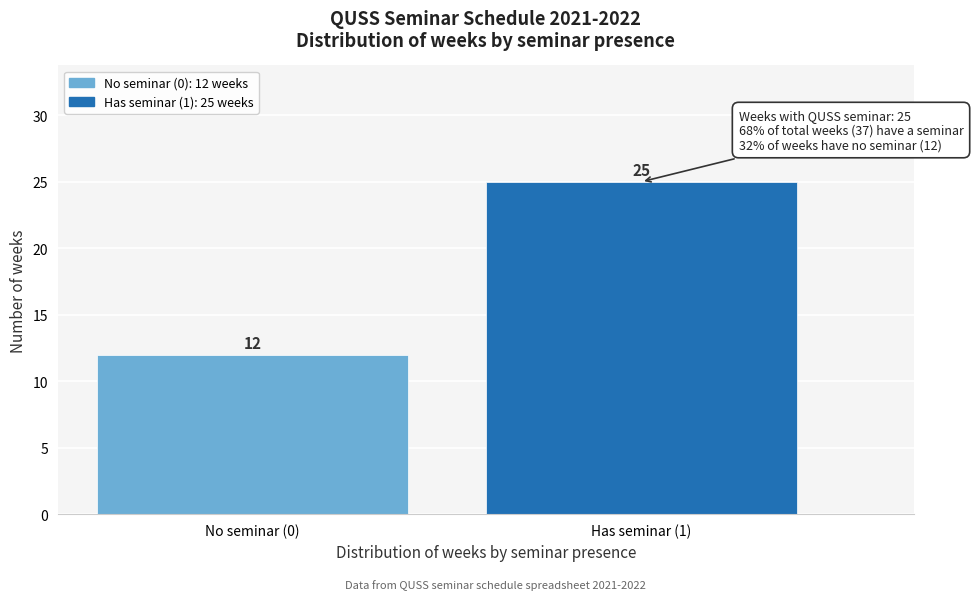

Reading right to left, transcribe all the data shown in this chart.

Has seminar (1)=25	No seminar (0)=12